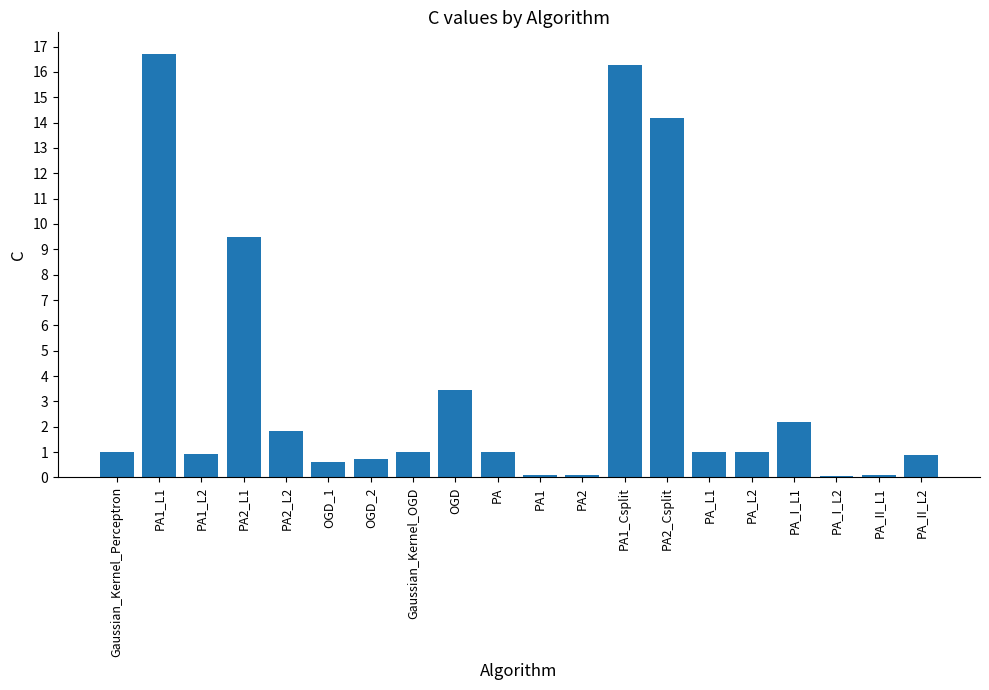

Between PA and PA_I_L1, which is larger?

PA_I_L1